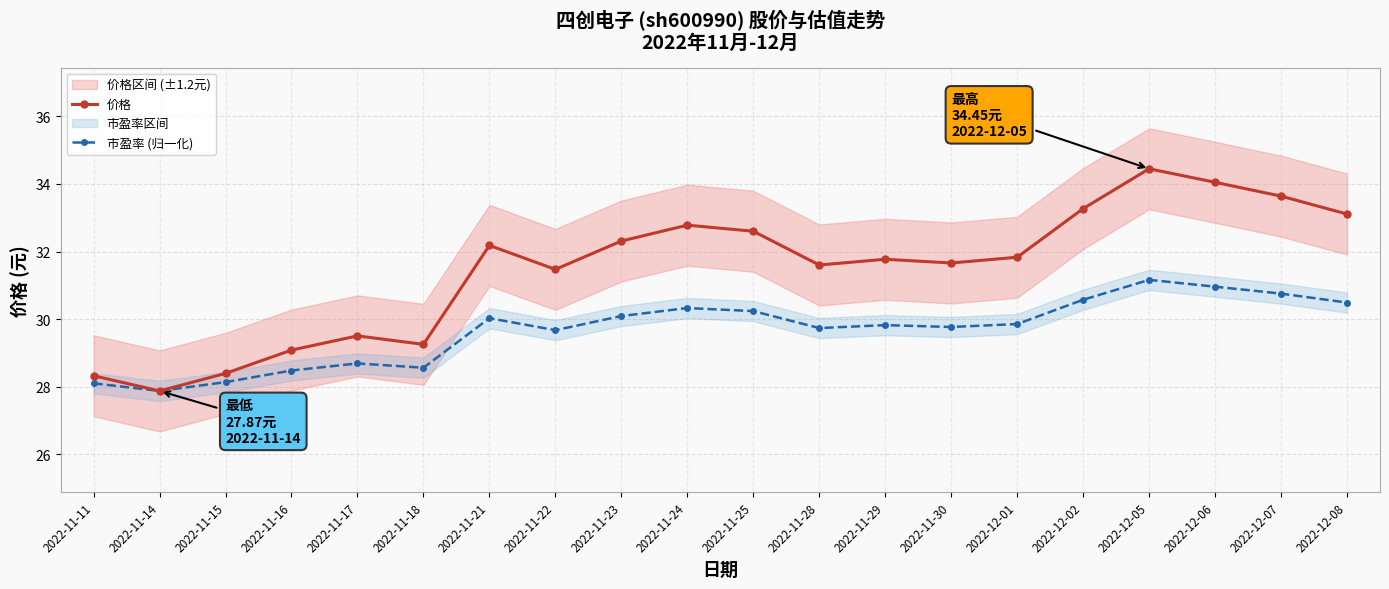

What is the maximum value for 价格?

34.5